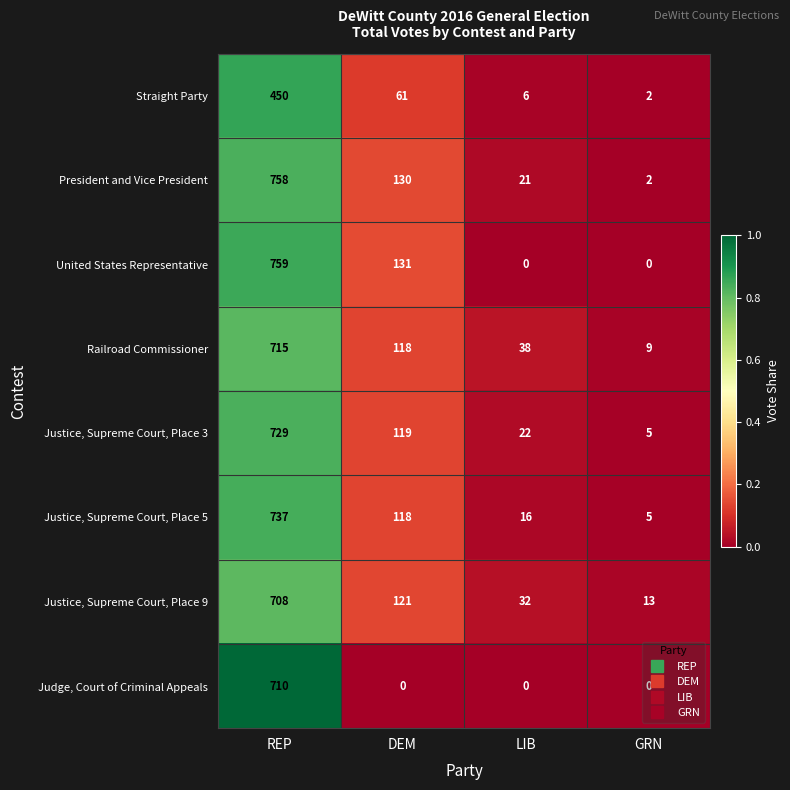

At which category is the sum across all series the highest?

REP